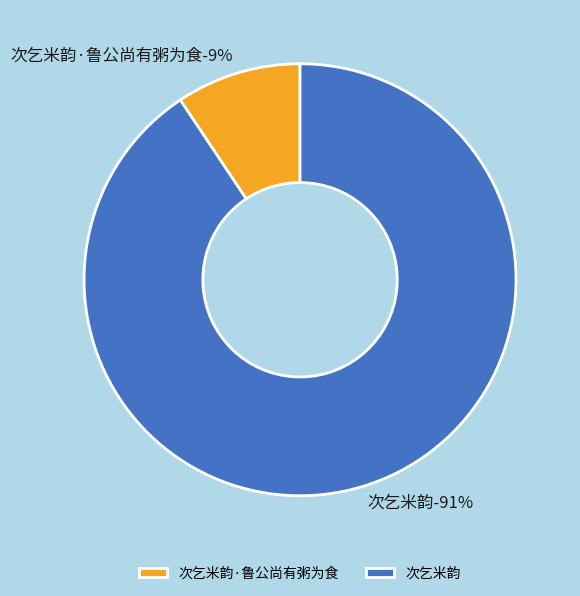

How many segments does this pie chart have?

2